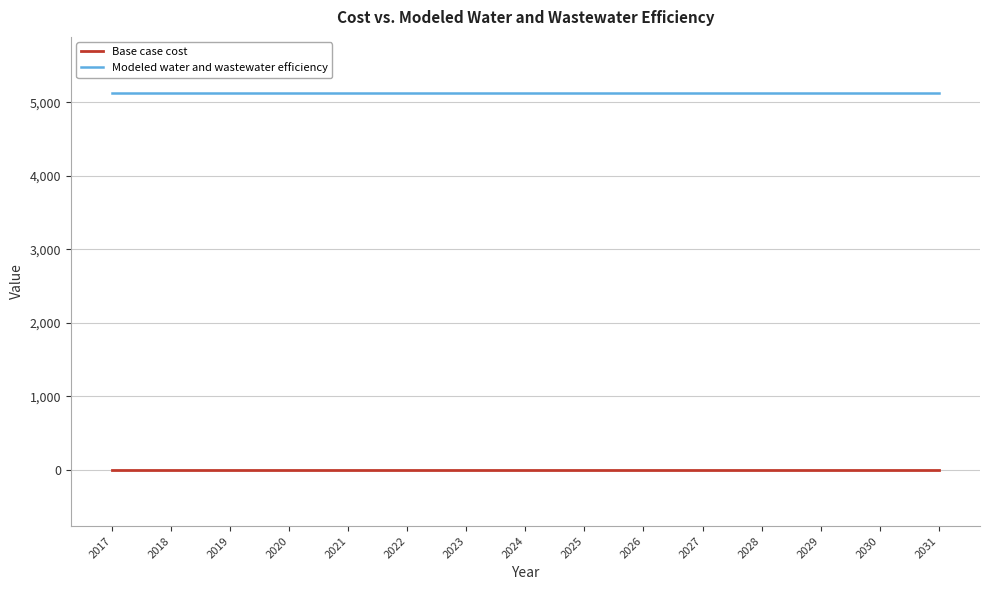

At 2024, list the series in order from largest to smallest.

Modeled water and wastewater efficiency, Base case cost